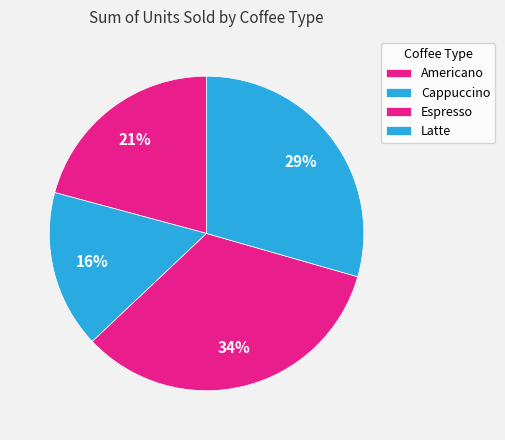

How much of the chart is everything except Latte?

70.6%